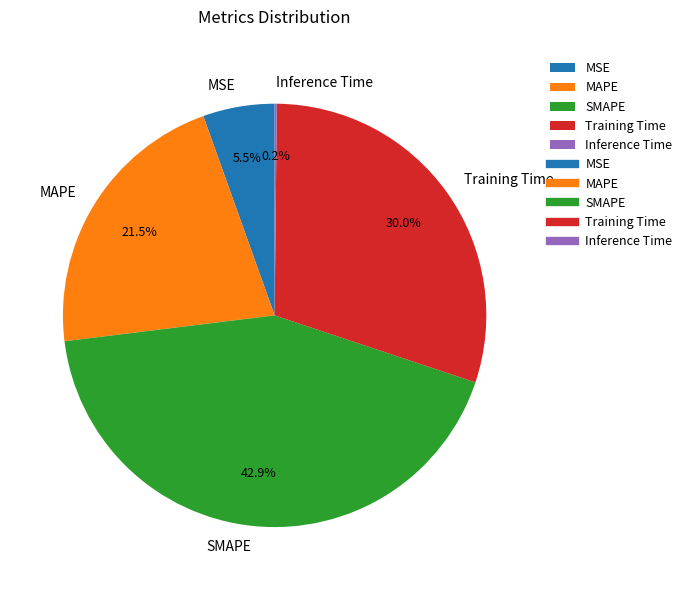

What is the ratio of the value at MAPE to the value at Training Time?

0.7